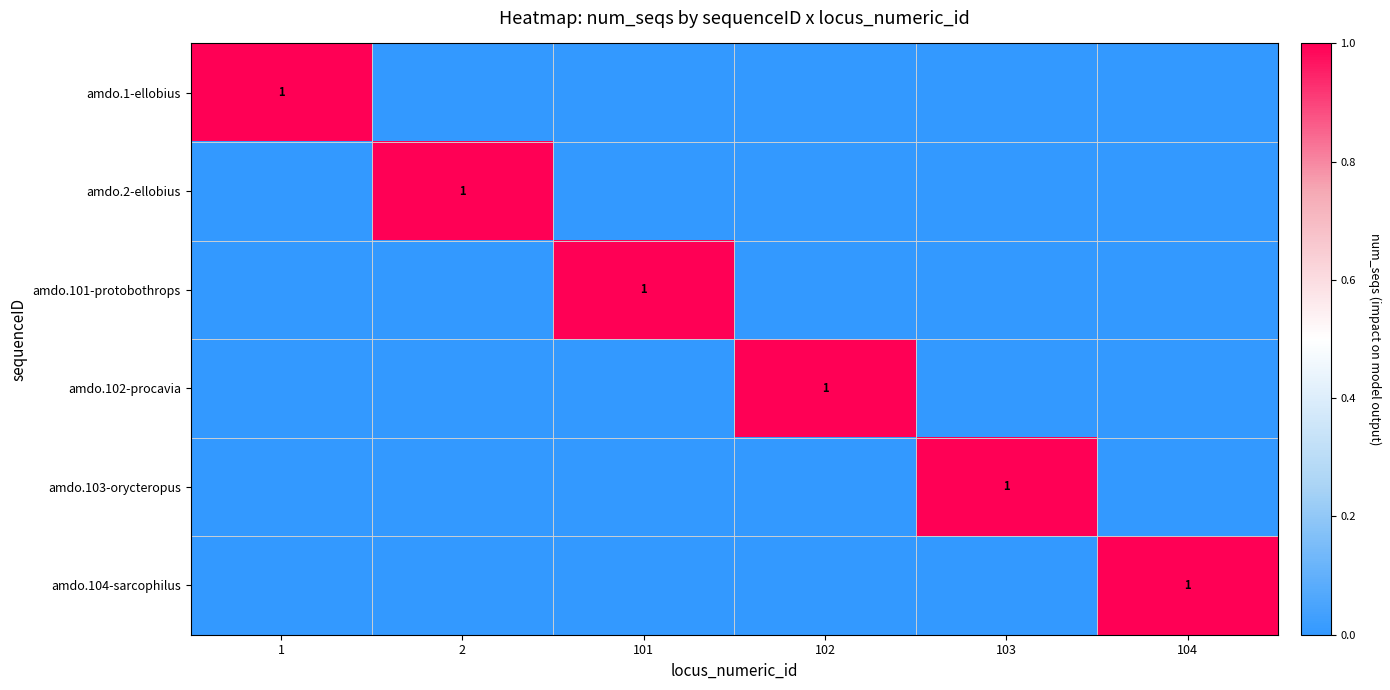

How many categories are shown in the chart?

6